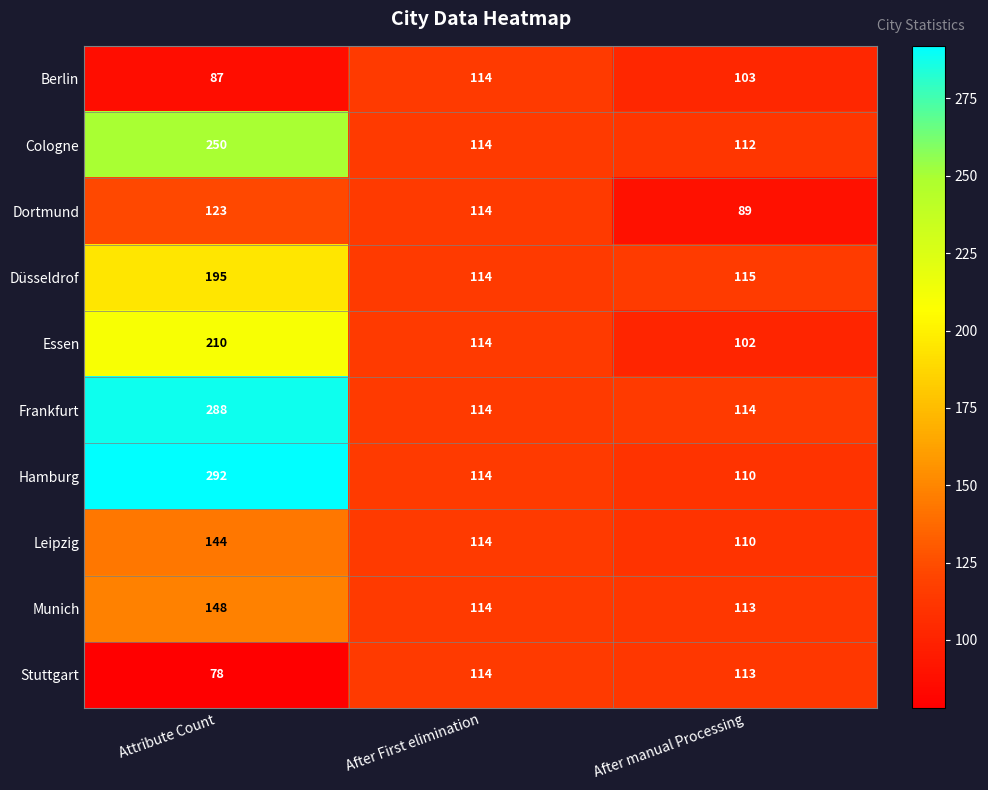

Reading right to left, transcribe all the data shown in this chart.

Berlin: After manual Processing=103	After First elimination=114	Attribute Count=87
Cologne: After manual Processing=112	After First elimination=114	Attribute Count=250
Dortmund: After manual Processing=89	After First elimination=114	Attribute Count=123
Düsseldrof: After manual Processing=115	After First elimination=114	Attribute Count=195
Essen: After manual Processing=102	After First elimination=114	Attribute Count=210
Frankfurt: After manual Processing=114	After First elimination=114	Attribute Count=288
Hamburg: After manual Processing=110	After First elimination=114	Attribute Count=292
Leipzig: After manual Processing=110	After First elimination=114	Attribute Count=144
Munich: After manual Processing=113	After First elimination=114	Attribute Count=148
Stuttgart: After manual Processing=113	After First elimination=114	Attribute Count=78